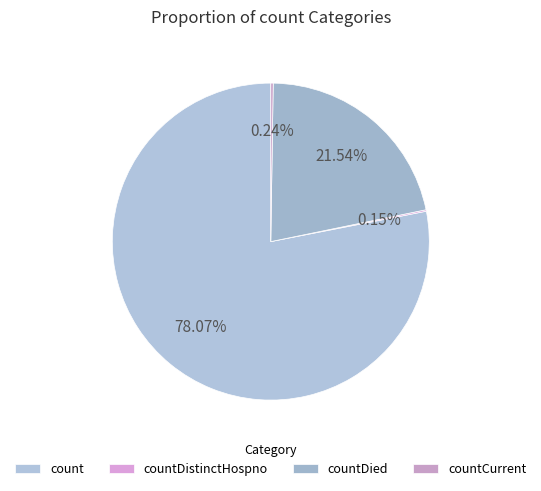

Count the number of slices in the pie.

4